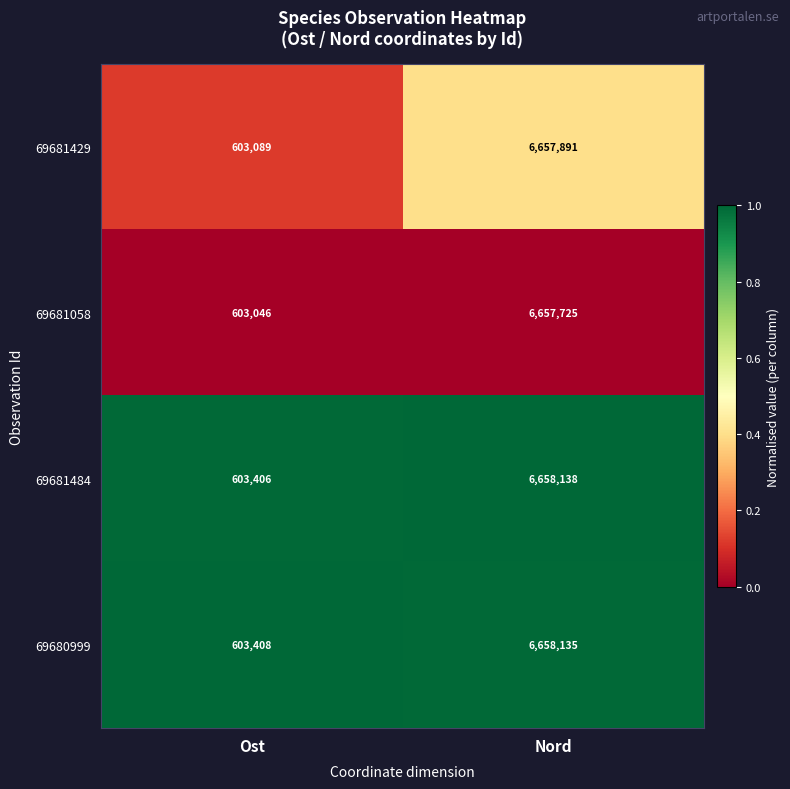

What is the total value across all series at Nord?

26631889